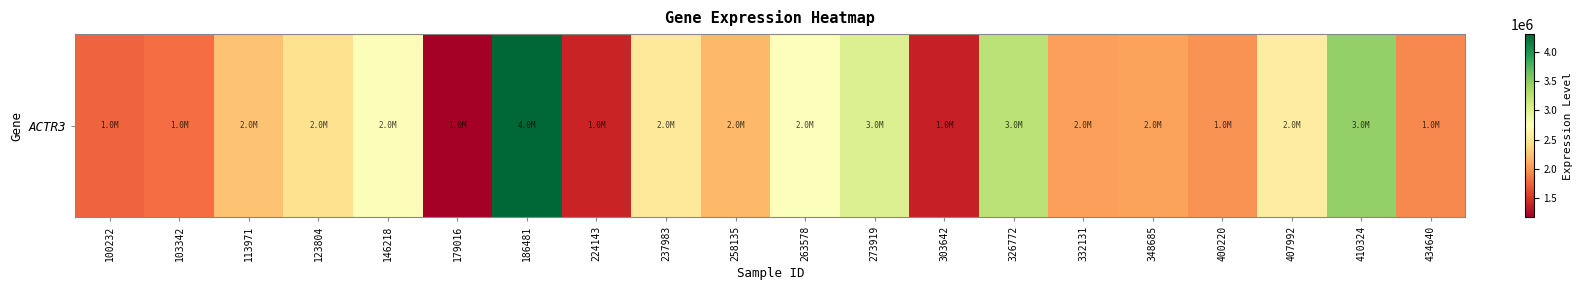

Where is the data nearest to the value 2737432?

263578